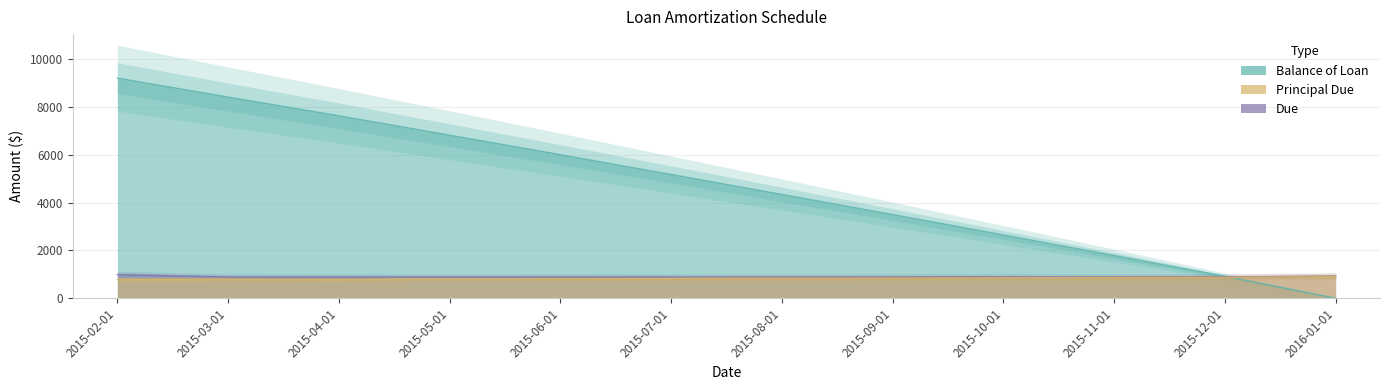

How many lines are shown in the chart?

3